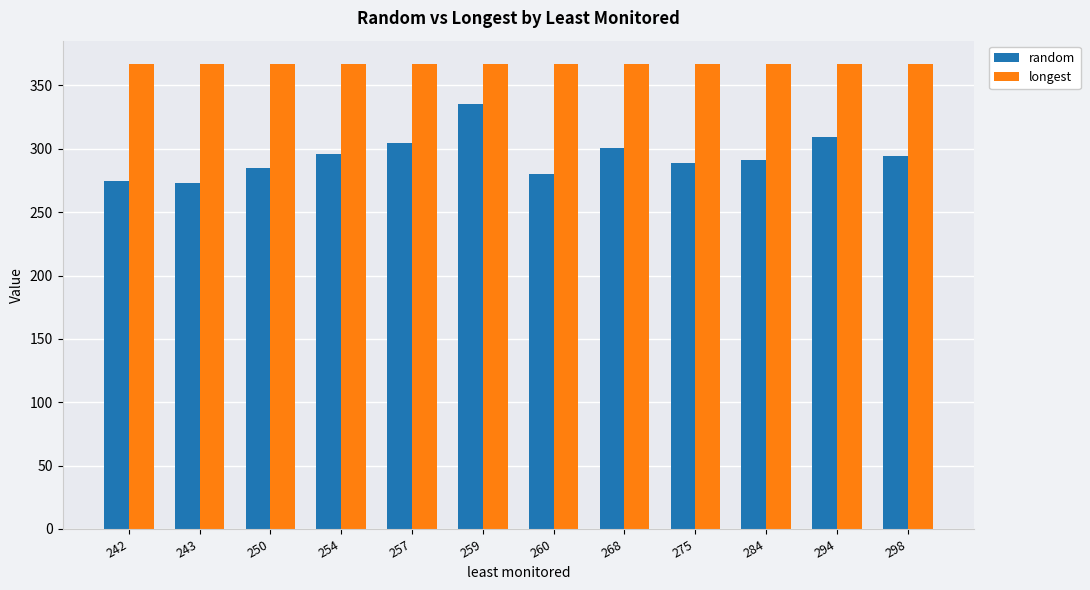

What is the total value across all series at 259?

702.0